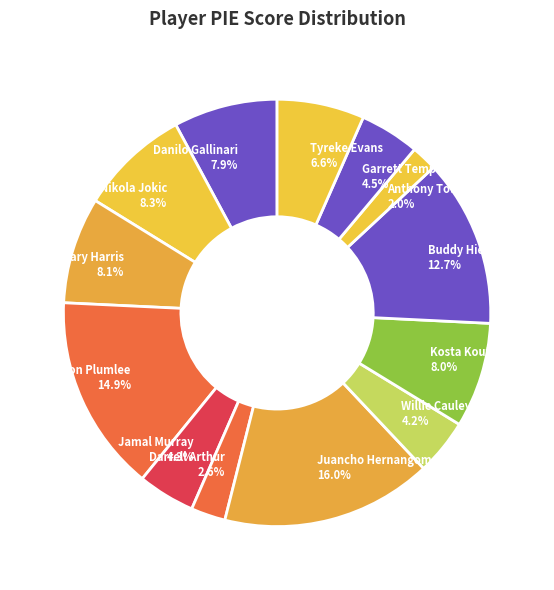

Does any single category account for the majority?

No